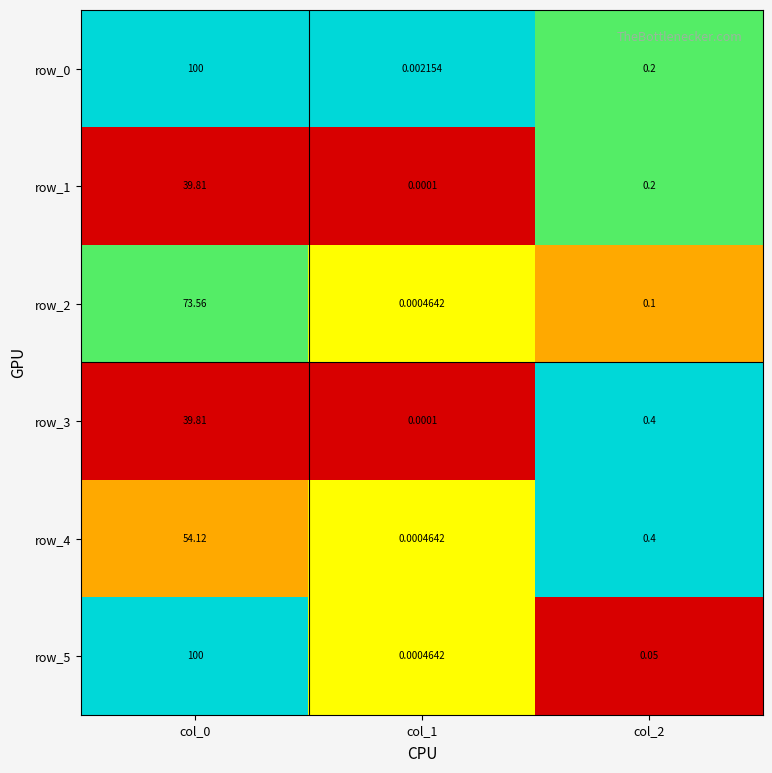

Is the value of row_0 at col_2 greater than the value of row_5 at col_2?

Yes